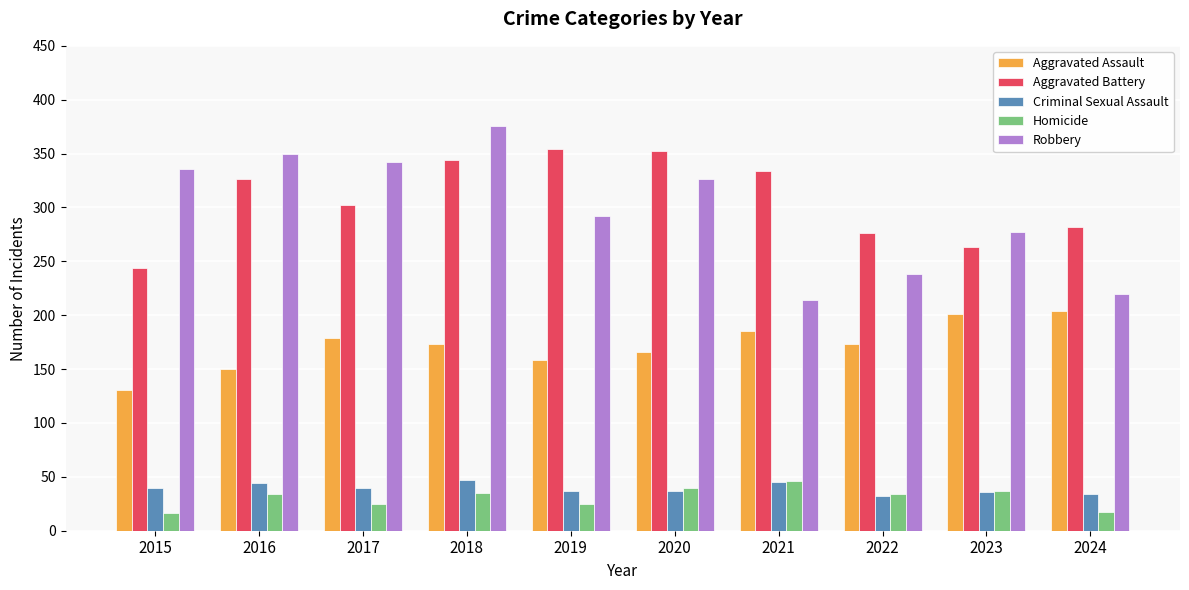

What value does the Homicide series have at 2016, to the nearest 10?

30